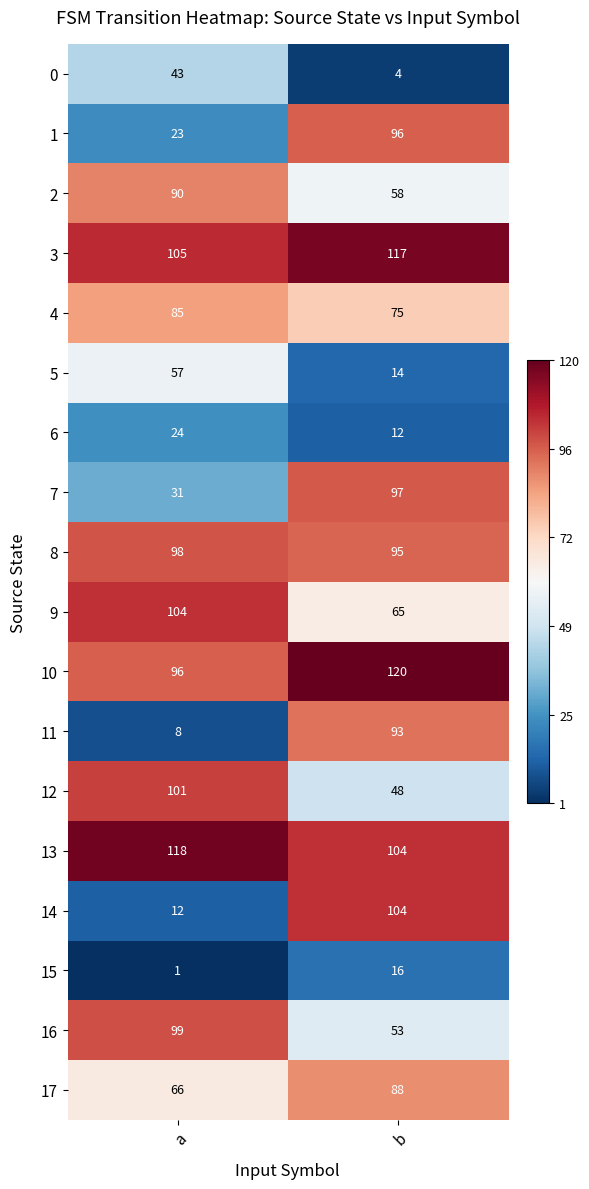

Which series changed the most between a and b?

14